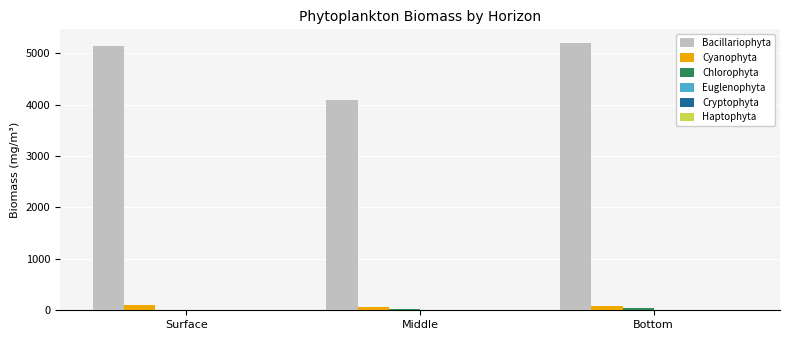

What is the maximum value shown in the chart?

5204.7